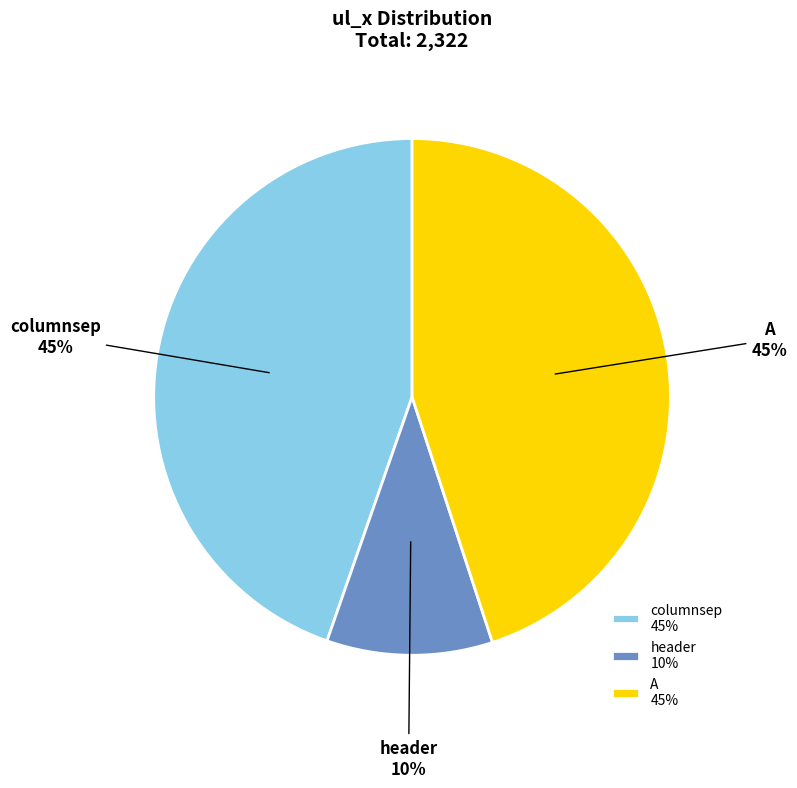

To the nearest percent, what is the difference between the largest and smallest slice percentages?

35%